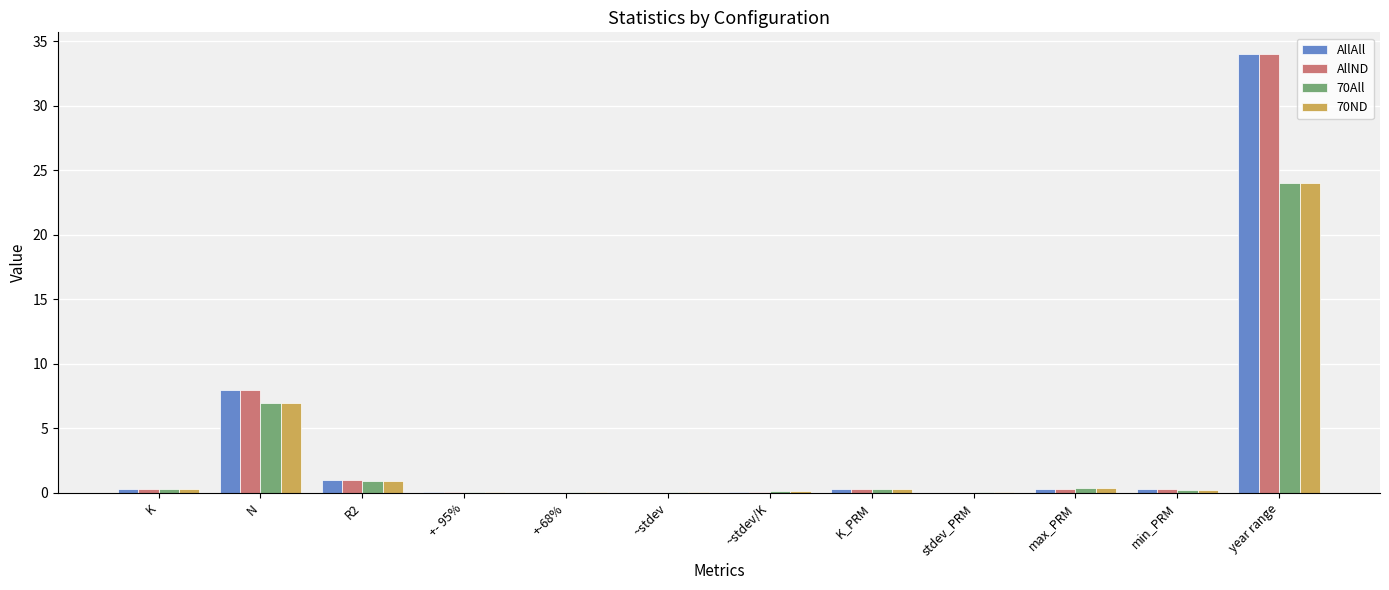

What is the sum of all 70ND values?

33.5